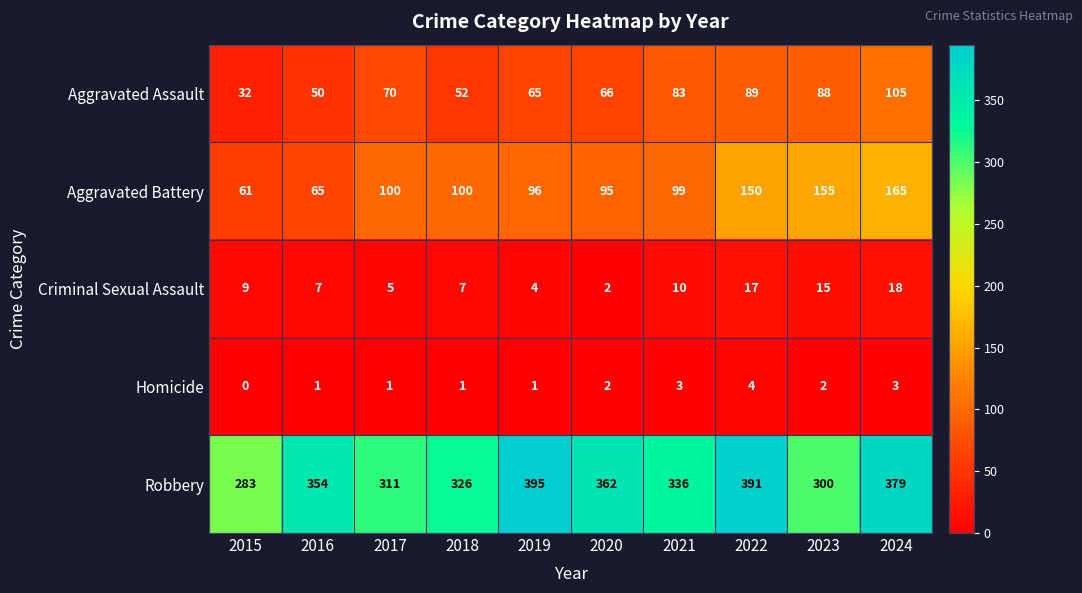

Rank the series at 2019 from highest to lowest value.

Robbery, Aggravated Battery, Aggravated Assault, Criminal Sexual Assault, Homicide